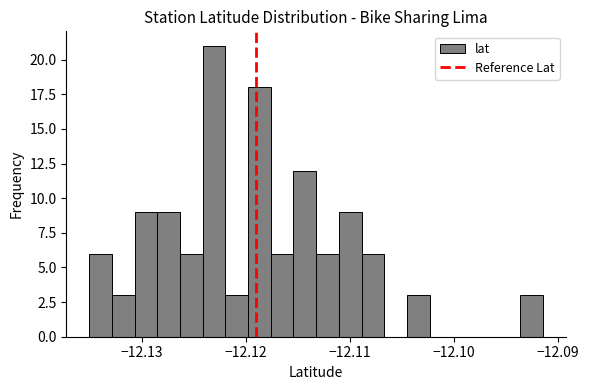

Read against the x-axis, roughly where is the centre of the tallest bar?

-12.123